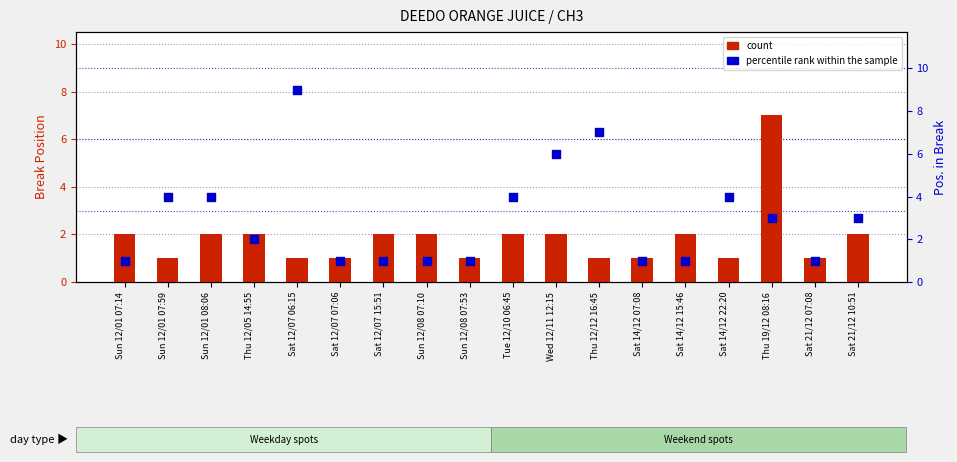

What are all the series names shown in the legend?

count, percentile rank within the sample